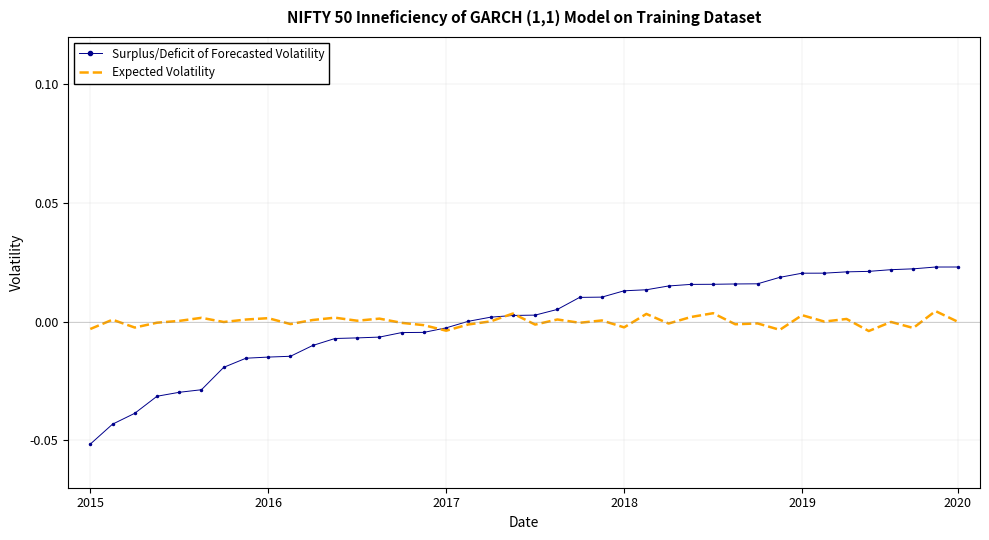

True or false: Expected Volatility has more than 1 interior local peaks.

True